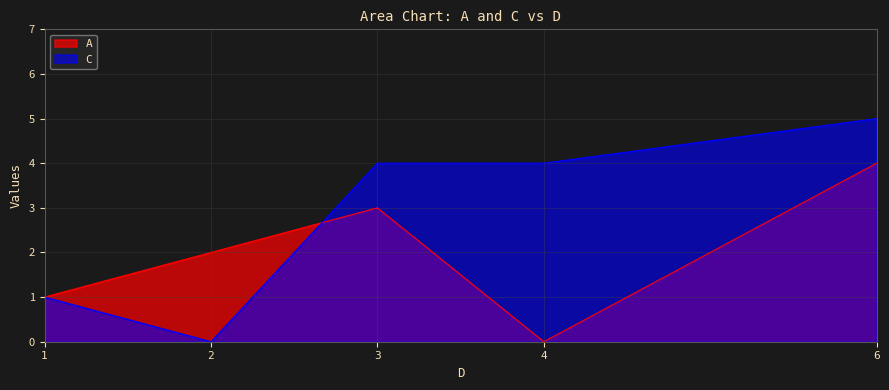

The A series shows 3 at 3. True or false?

True